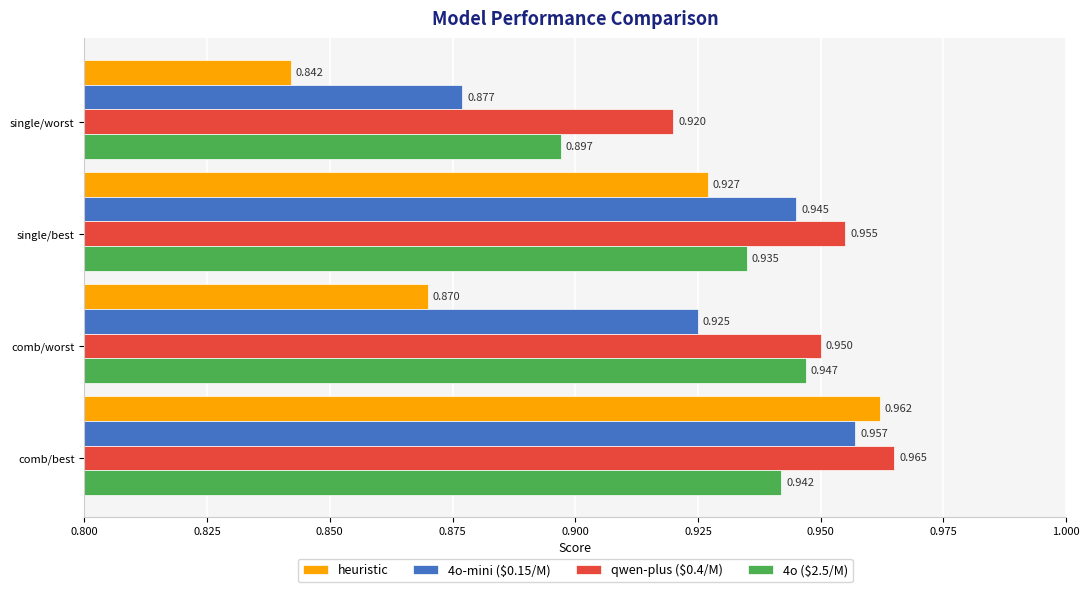

List the labels in order of 4o ($2.5/M) value, smallest first.

single/worst, single/best, comb/best, comb/worst